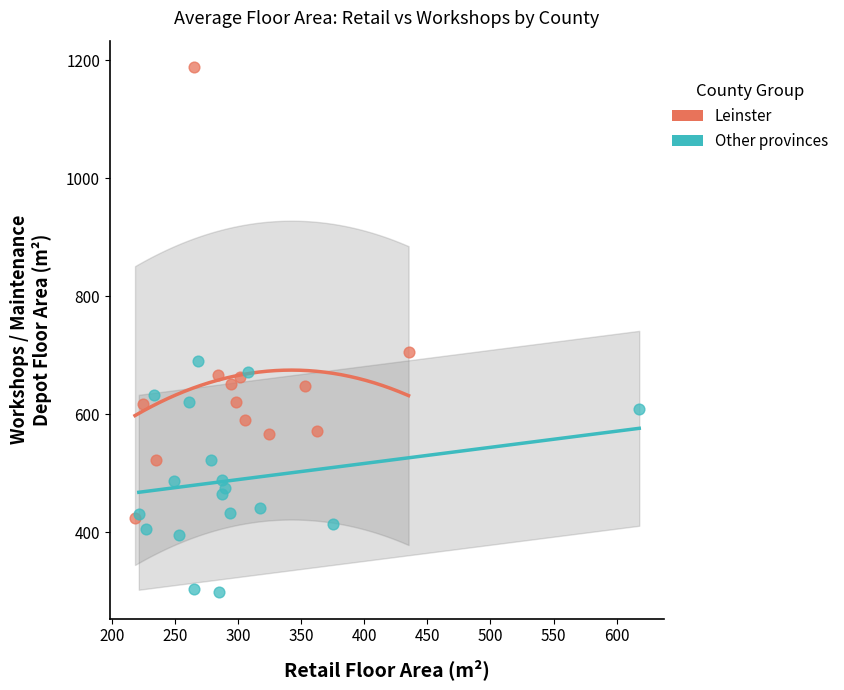

Which series contains the lowest Y value?

Other provinces